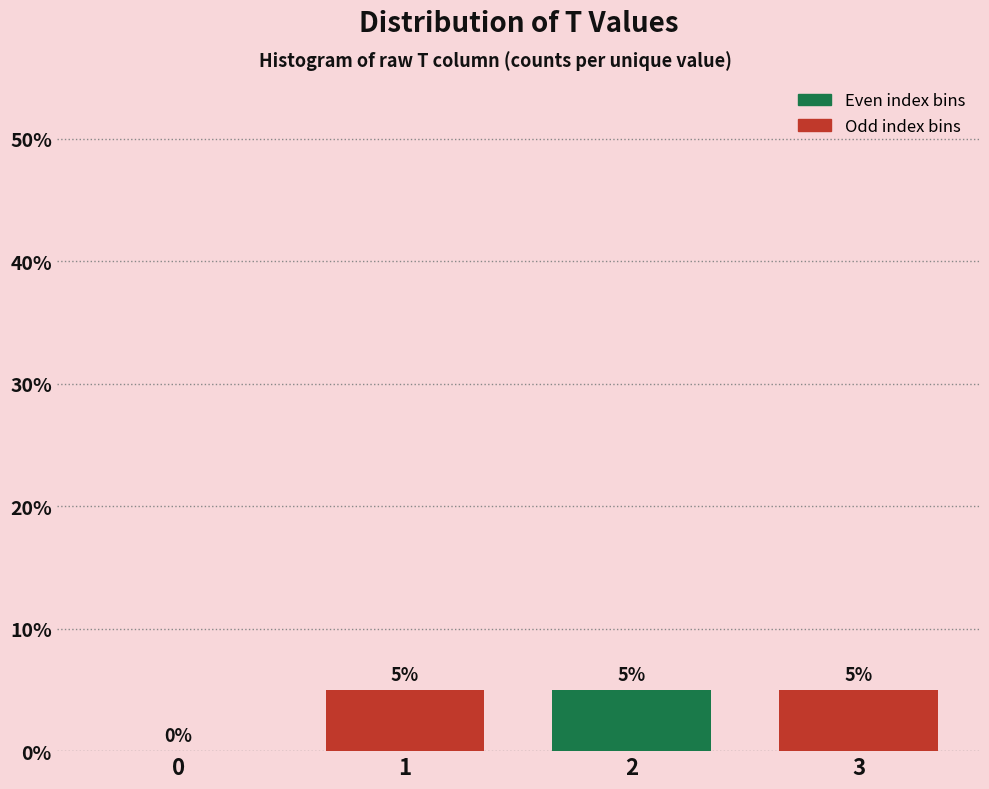

Reading left to right, transcribe all the data shown in this chart.

0=0	1=5	2=5	3=5